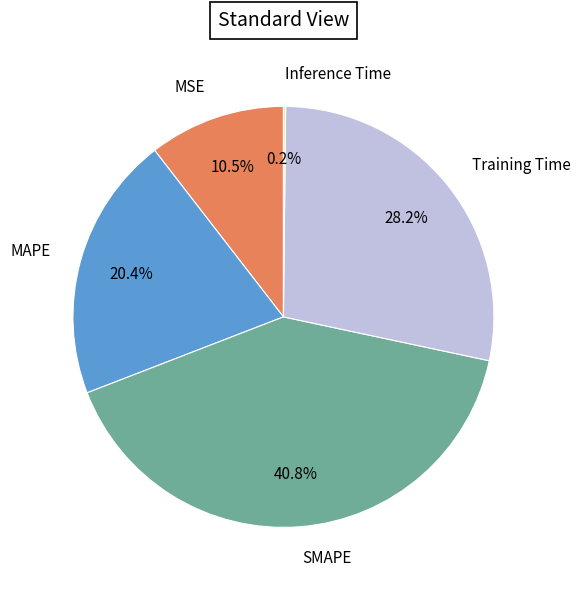

What portion of the pie excludes MSE?

89.5%